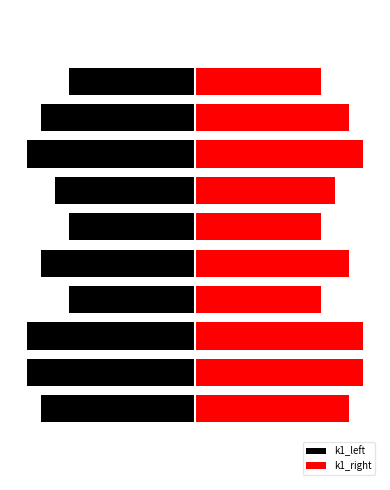

Reading left to right, extract all data points from this chart.

k1_left: 0	-11	-12	-12	-9	-11	-9	-10	-12	-11	-9	0
k1_right: 0	11	12	12	9	11	9	10	12	11	9	0